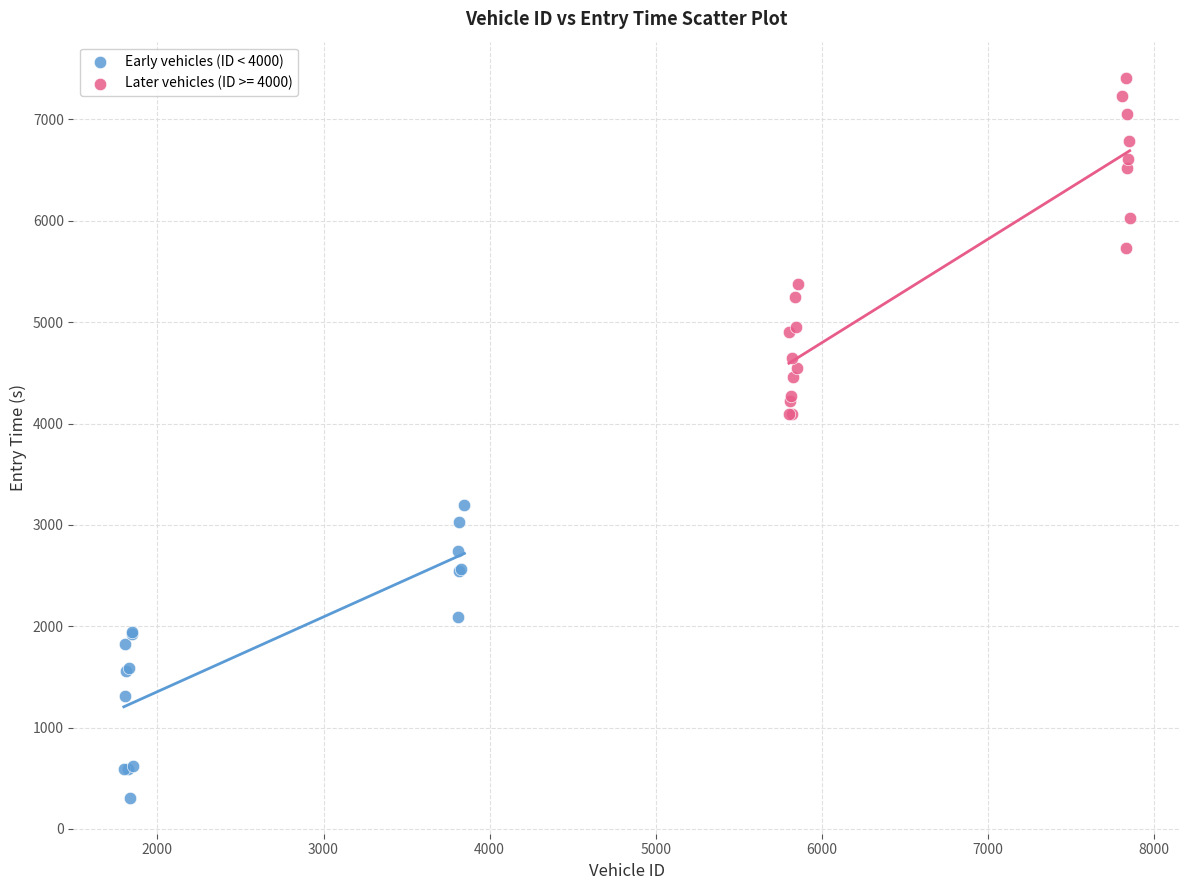

Which series contains the lowest Y value?

Early vehicles (ID < 4000)